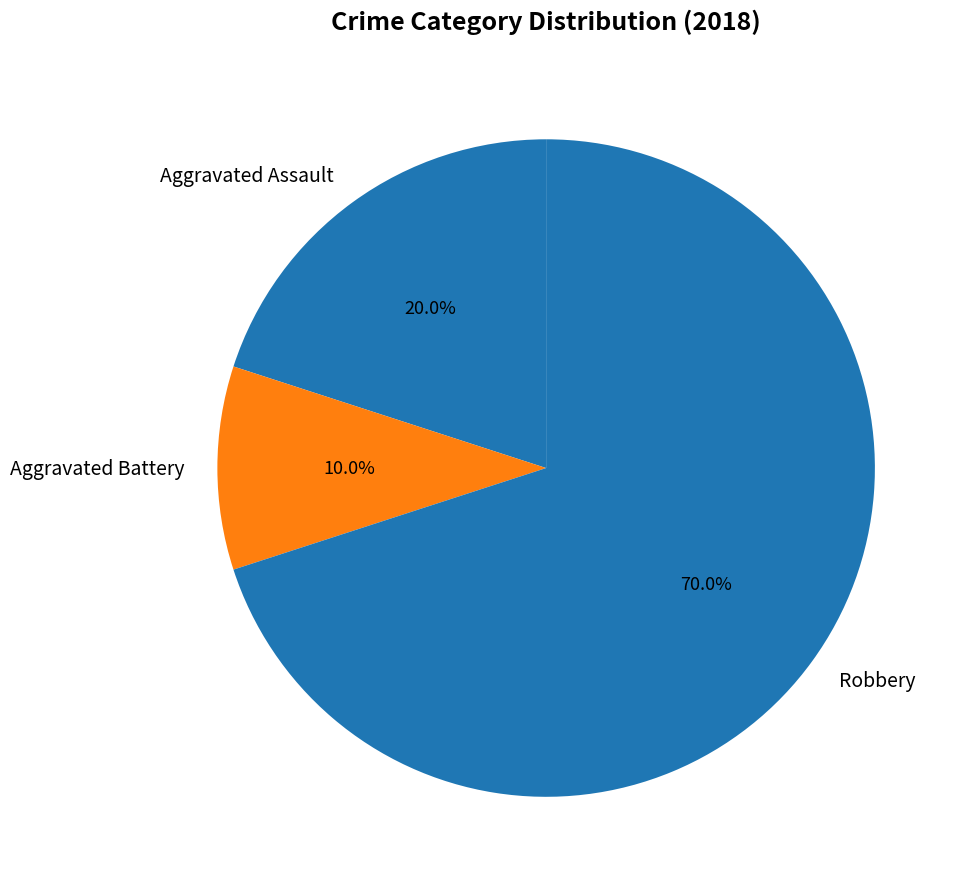

How much of the chart is everything except Aggravated Assault?

80.0%